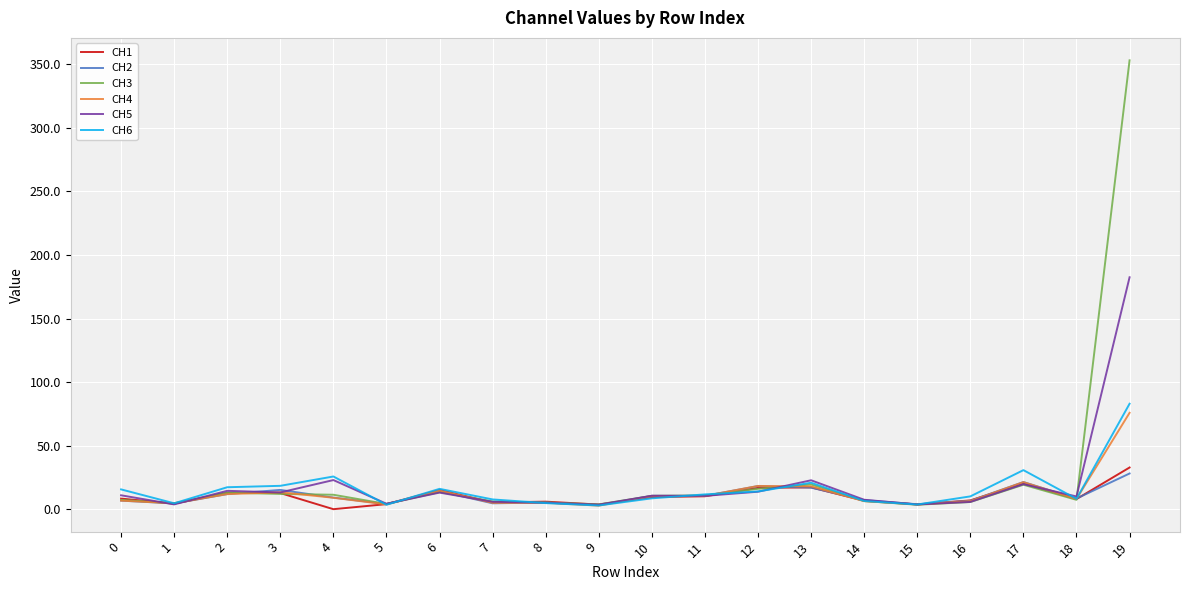

At which category is the sum across all series the highest?

19